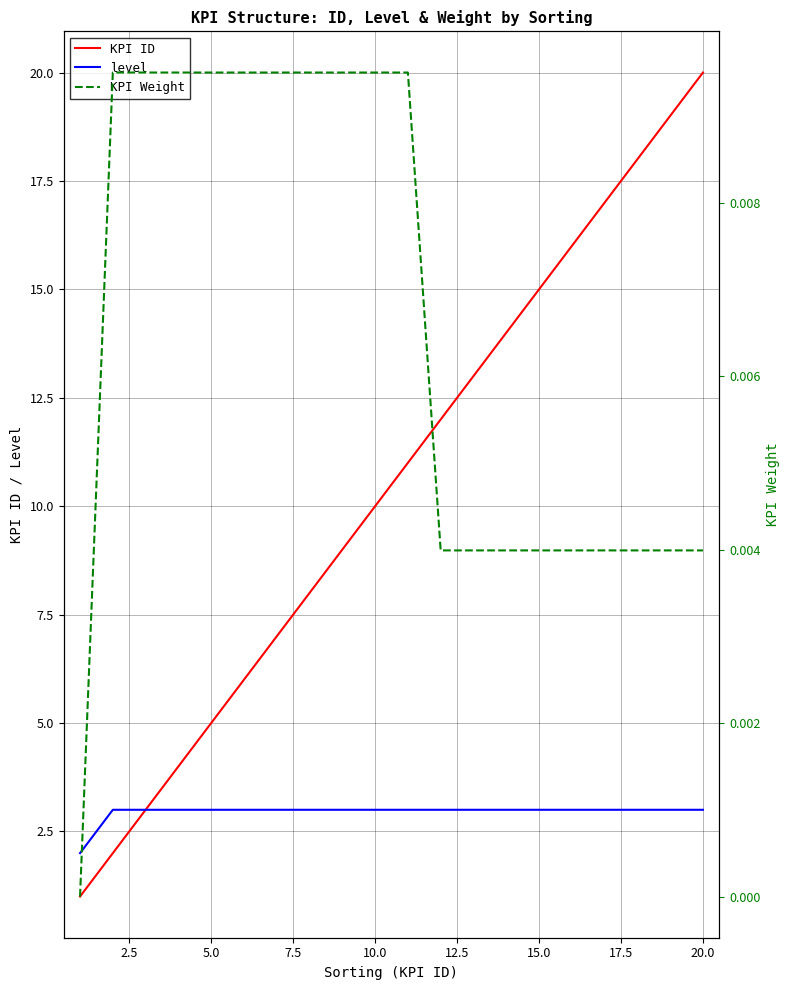

The value of level at 20.0 is 5.1. True or false?

False